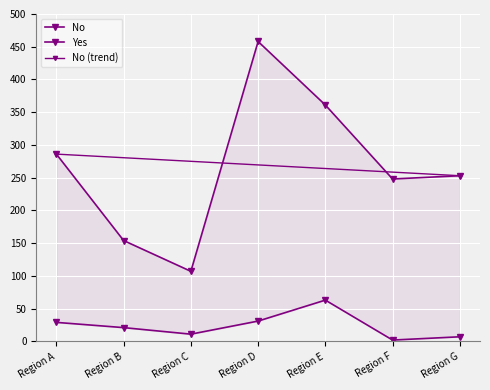

Where is the first local minimum for Yes?

Region C